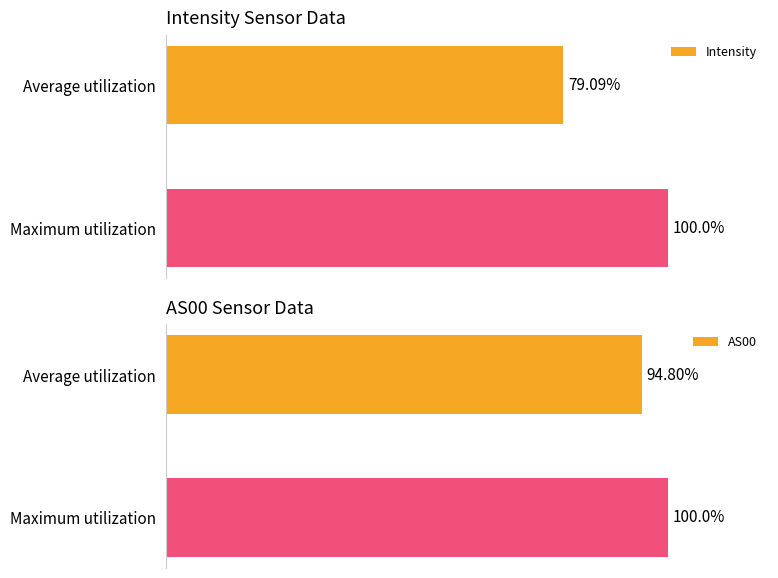

What is the difference between the maximum and minimum values in the Intensity series?

20.9